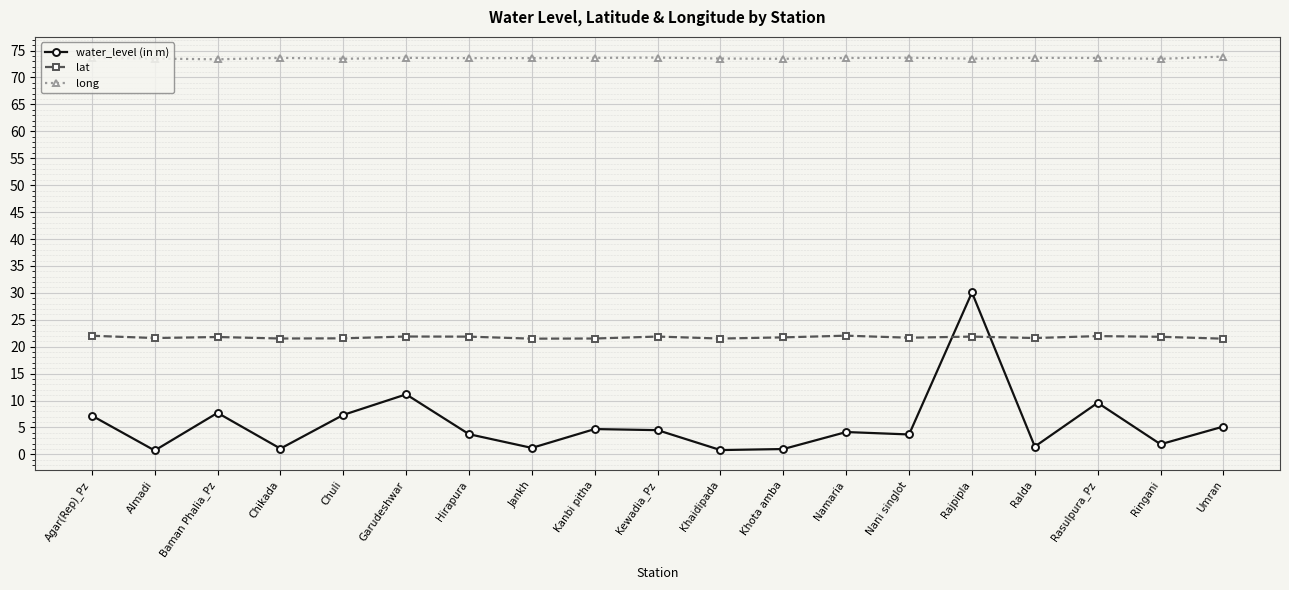

What is the value of the long point at the 7th from the left?

73.6